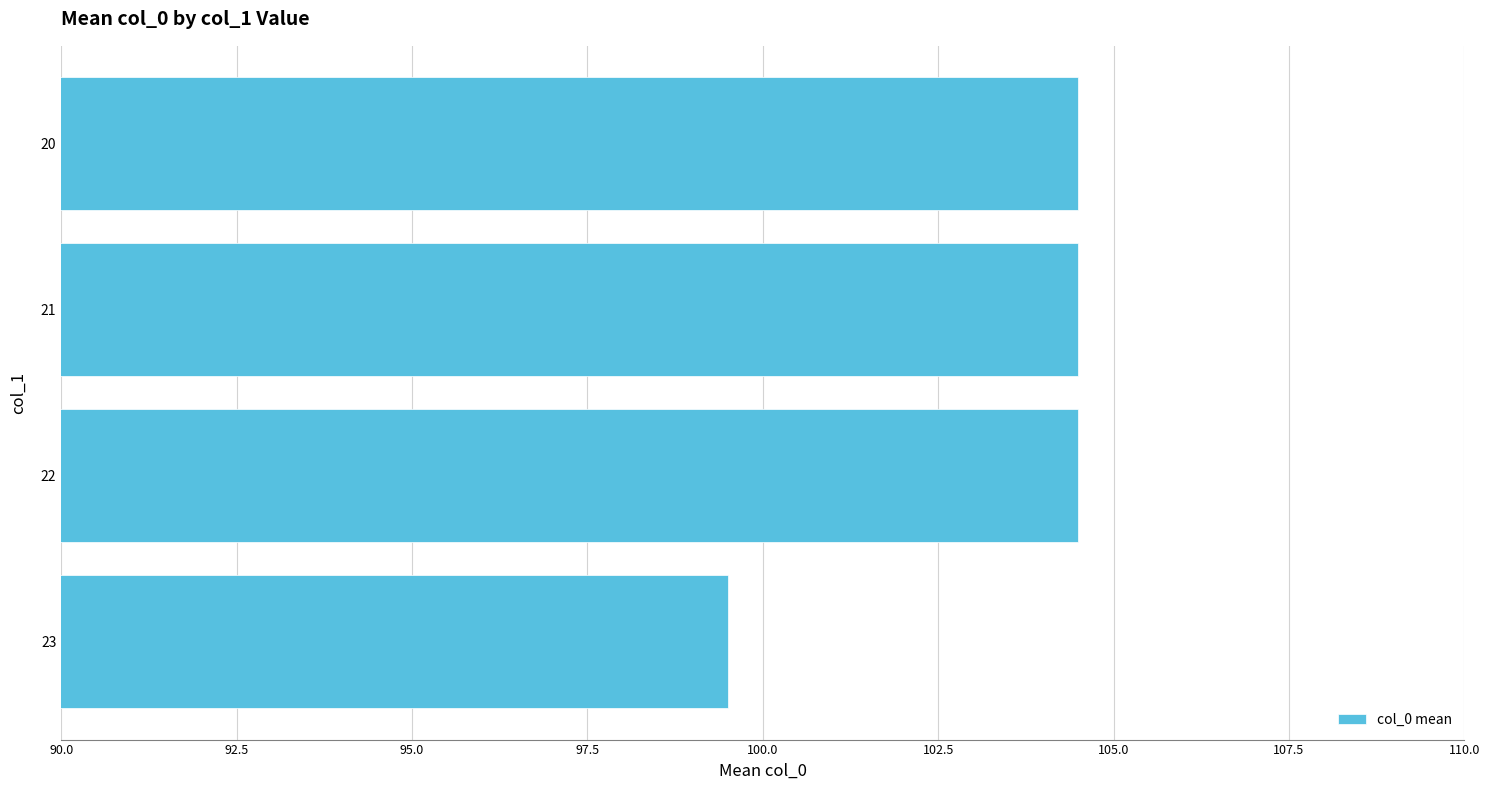

The value at 20 is 104.5. True or false?

True